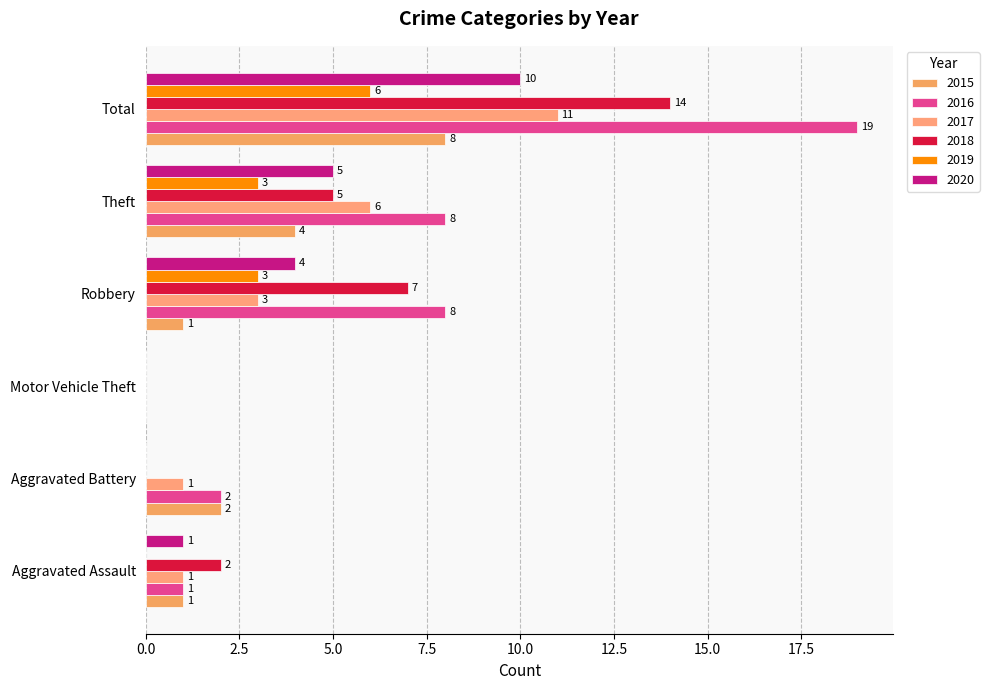

What is the average value of the 2018 series?

5